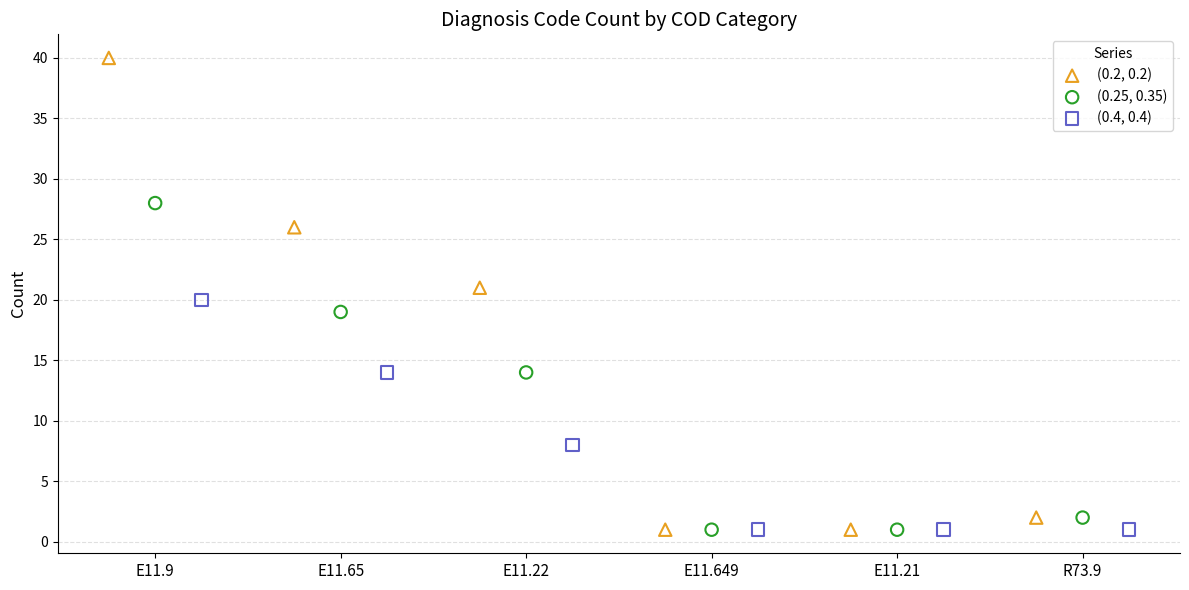

Which series contains the highest Y value?

(0.2, 0.2)